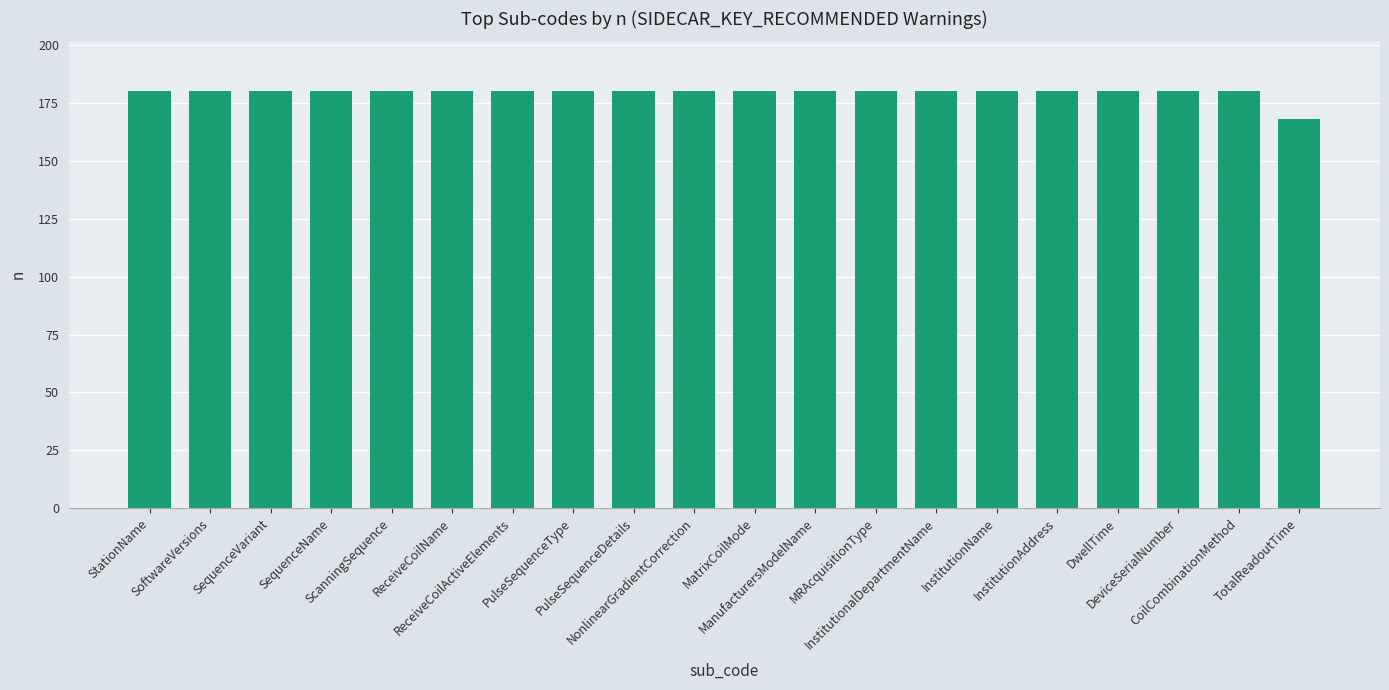

What is the label of the 6th bar from the right?

InstitutionName